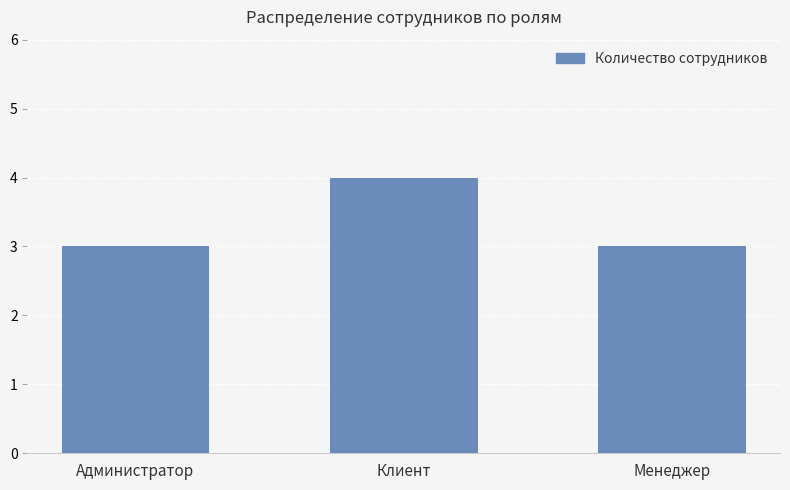

True or false: the data shows 3 at Менеджер.

True